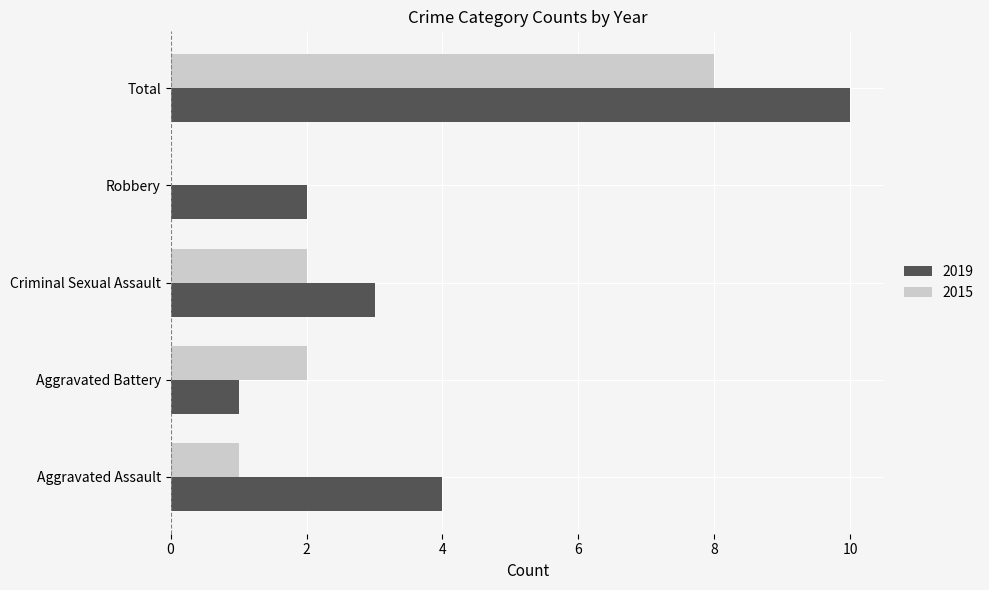

Between Aggravated Battery and Total, which series saw the biggest shift?

2019